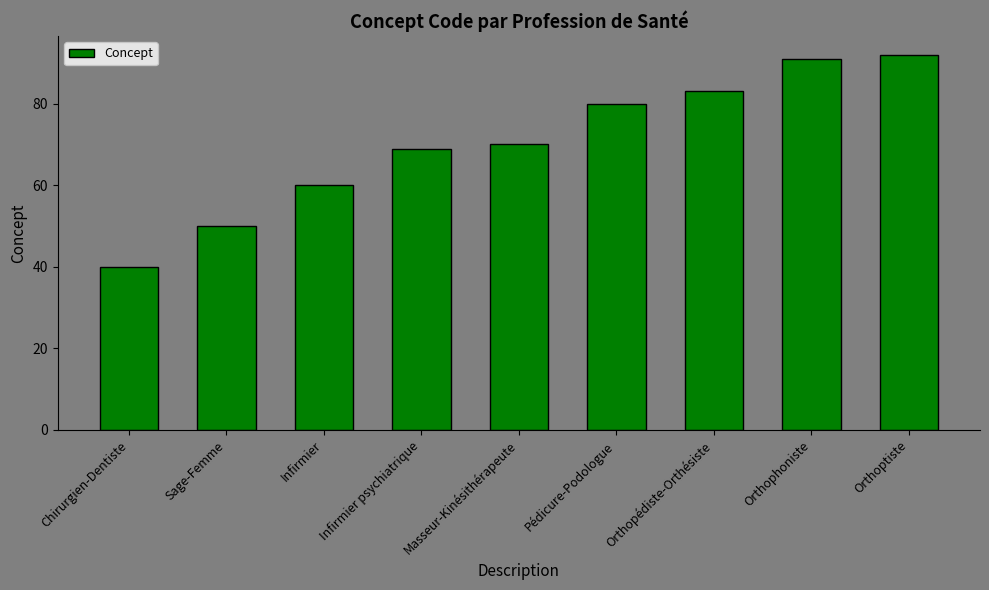

Reading left to right, list all the values displayed in this chart.

Chirurgien-Dentiste=40	Sage-Femme=50	Infirmier=60	Infirmier psychiatrique=69	Masseur-Kinésithérapeute=70	Pédicure-Podologue=80	Orthopédiste-Orthésiste=83	Orthophoniste=91	Orthoptiste=92